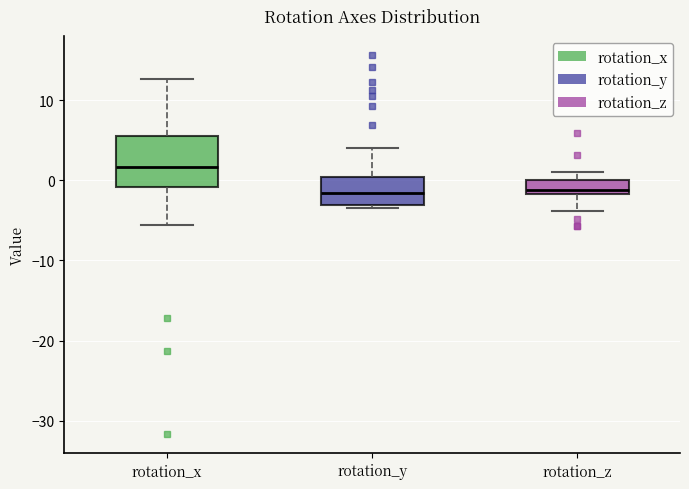

Comparing the boxes themselves (not the whiskers), which one is the tallest?

rotation_x